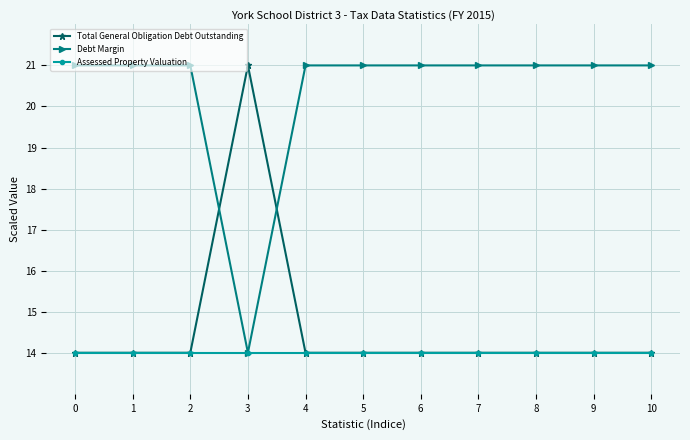

After their last crossing, which series has the higher values: Debt Margin or Total General Obligation Debt Outstanding?

Debt Margin